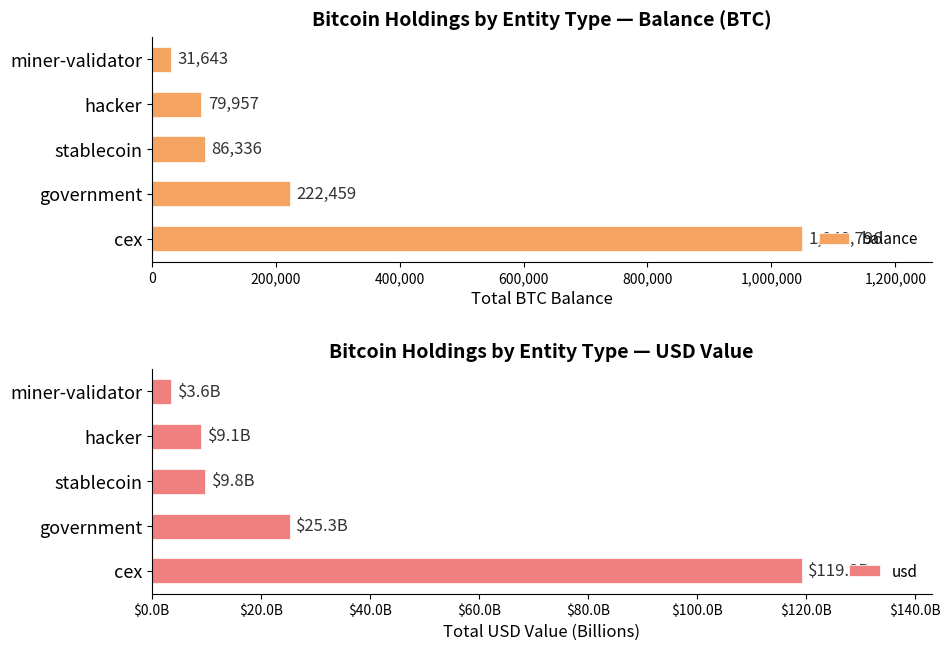

What is the average value of the usd series?

33.4